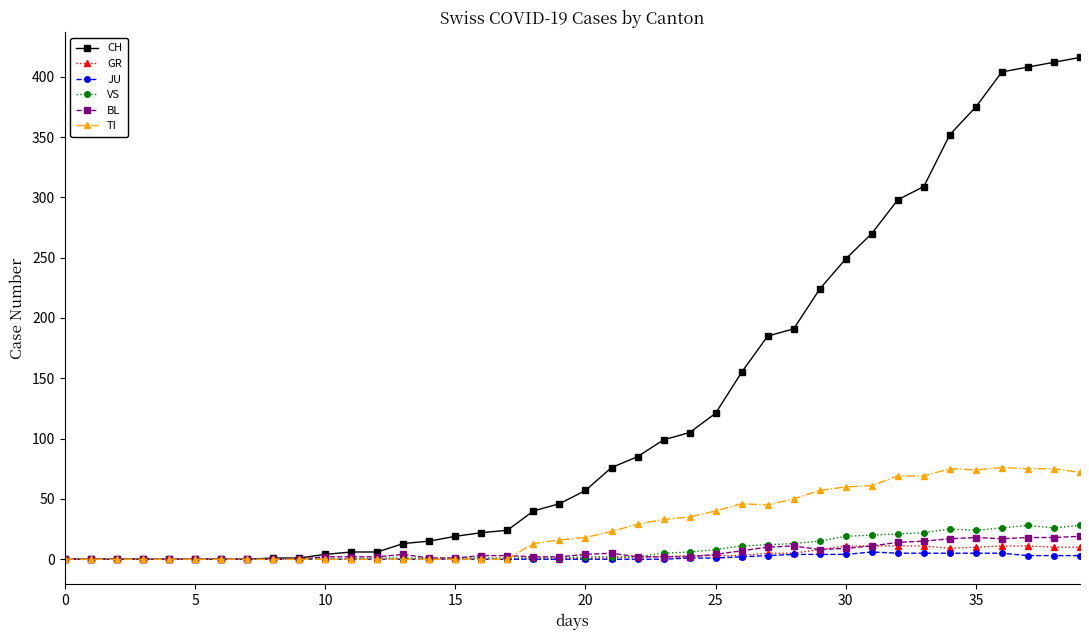

Which series has the widest spread of values?

CH